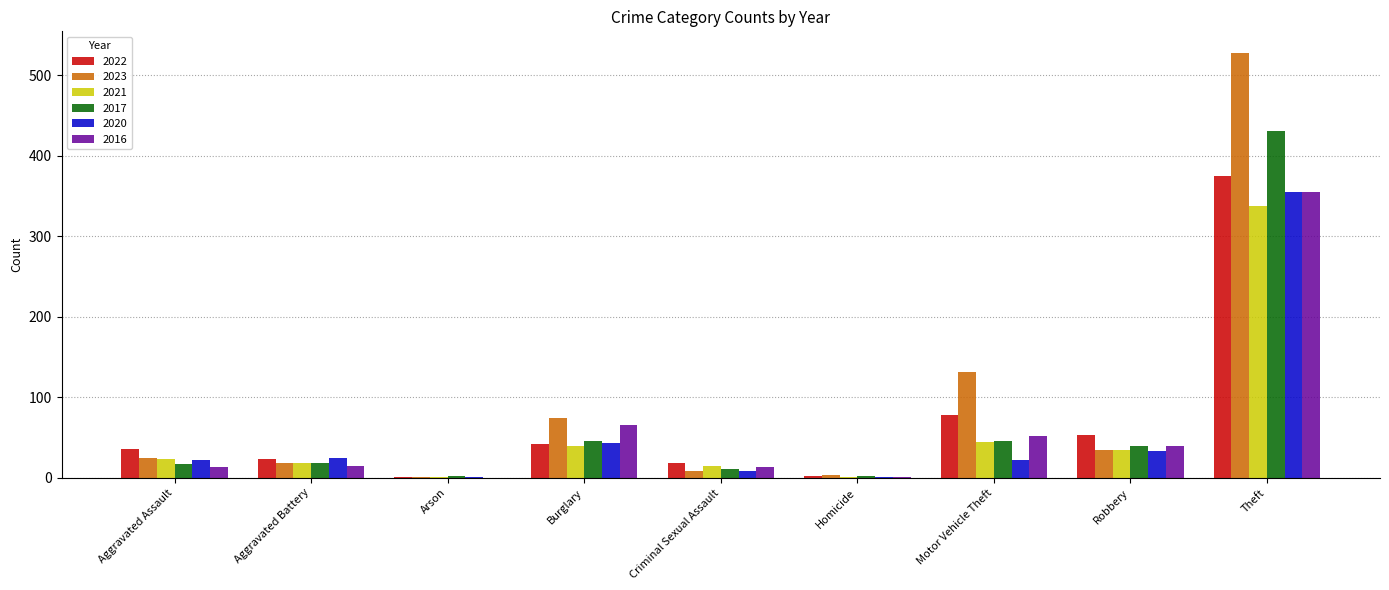

Where is 2020 nearest to the value 178?

Burglary